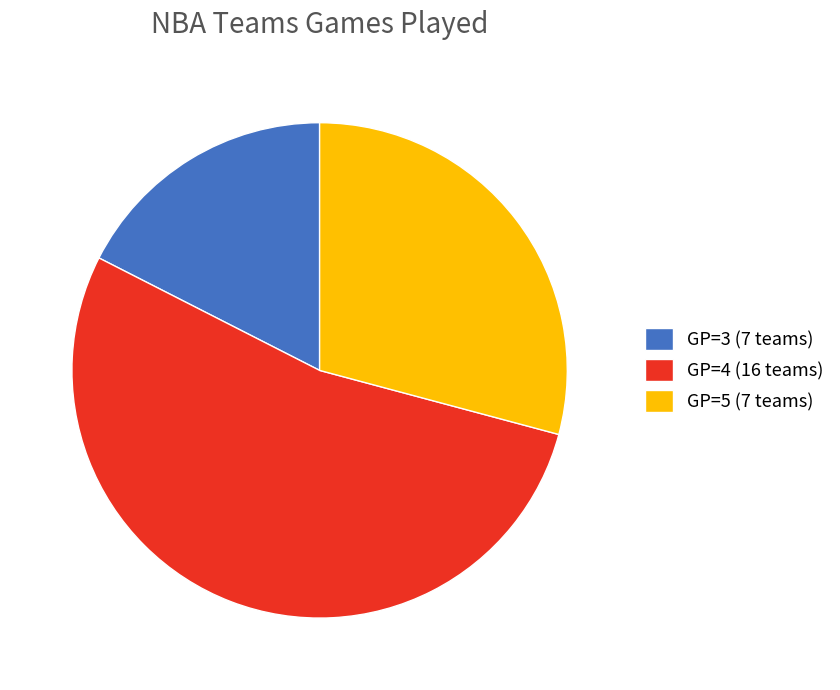

Rank the categories by value from lowest to highest.

GP=3 (7 teams), GP=5 (7 teams), GP=4 (16 teams)